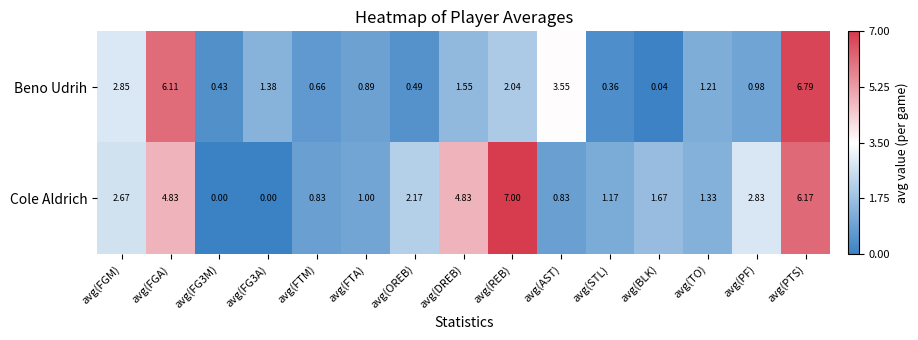

At which label does Cole Aldrich first exceed 1?

avg(FGM)